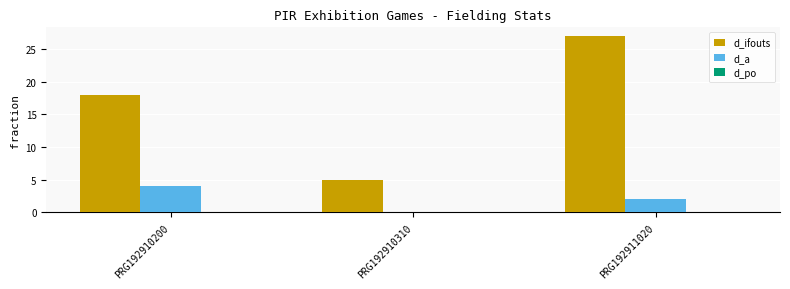

What is the total value across all series at PRG192911020?

29